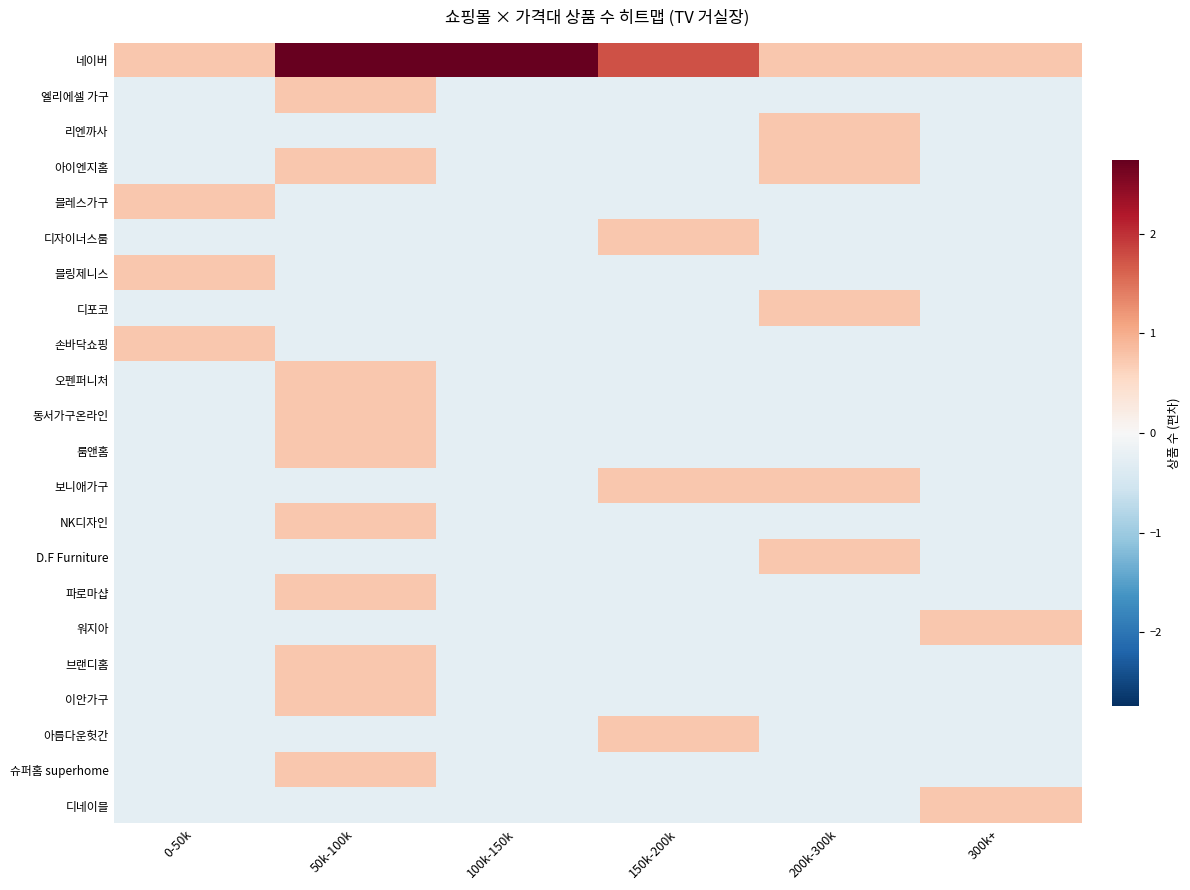

What is the smallest value displayed?

-0.3